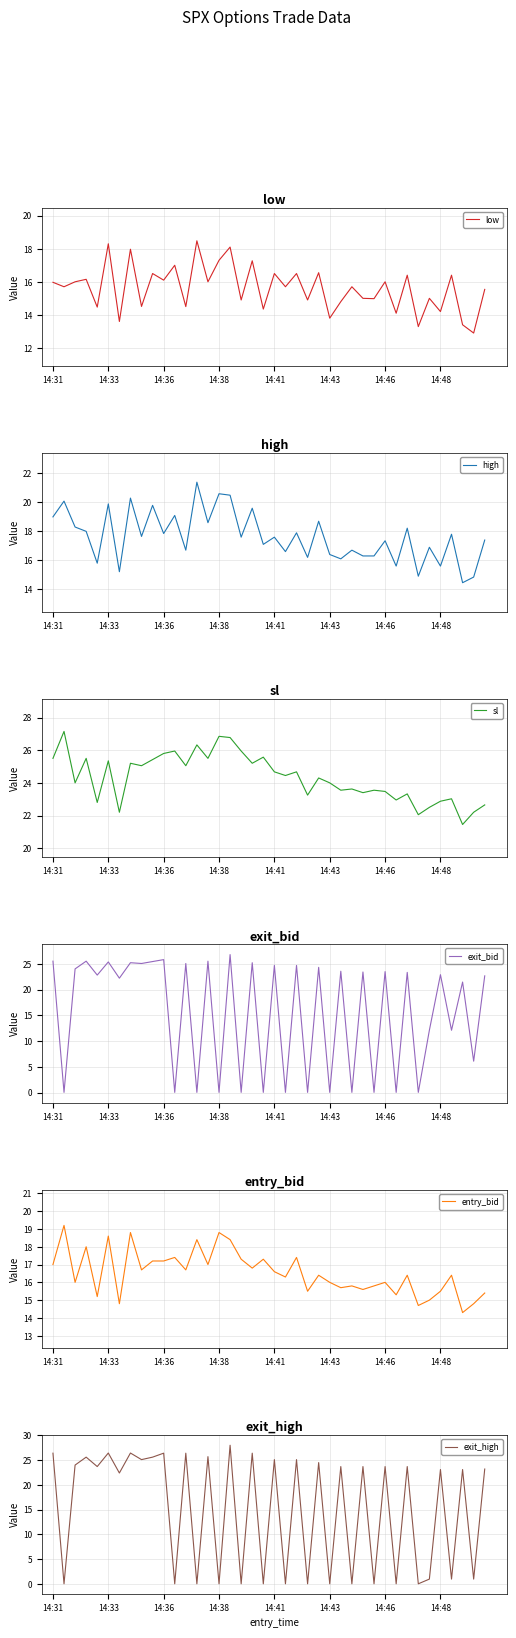

What is the difference between the sl values at 11 and 27?

2.3